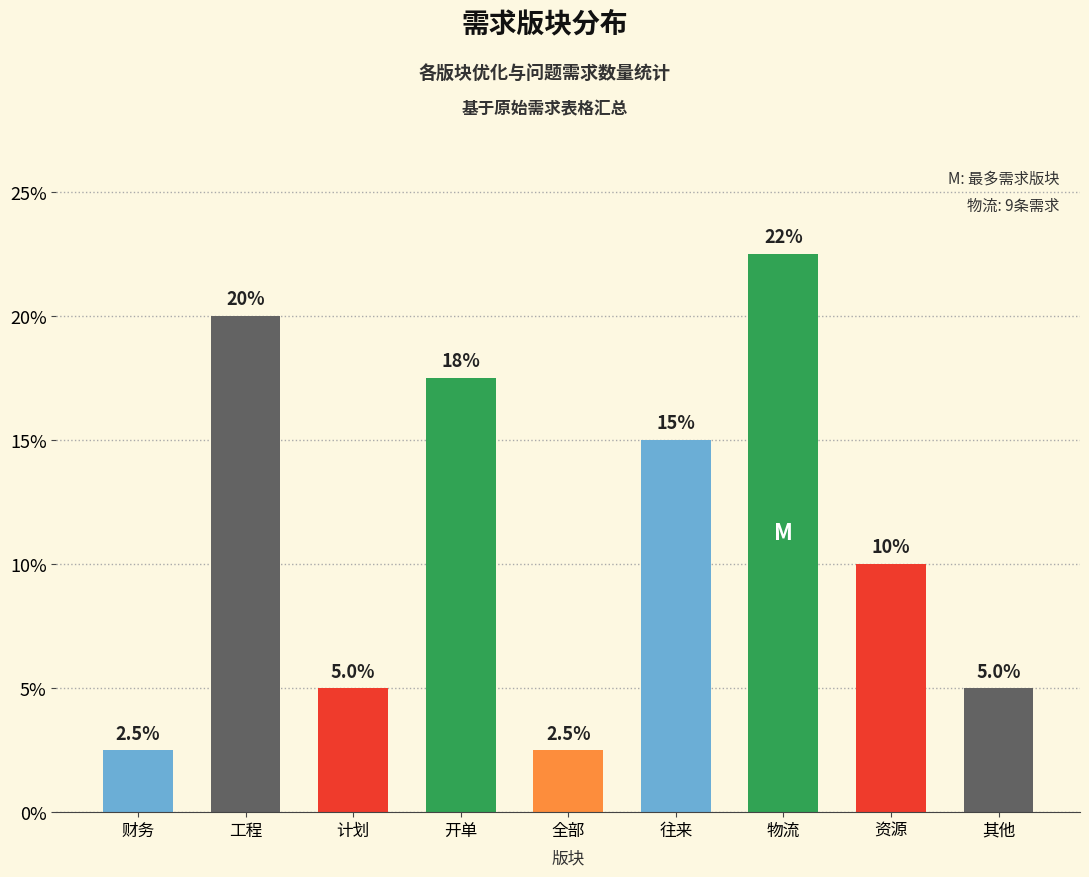

What is the maximum value shown in the chart?

22.5